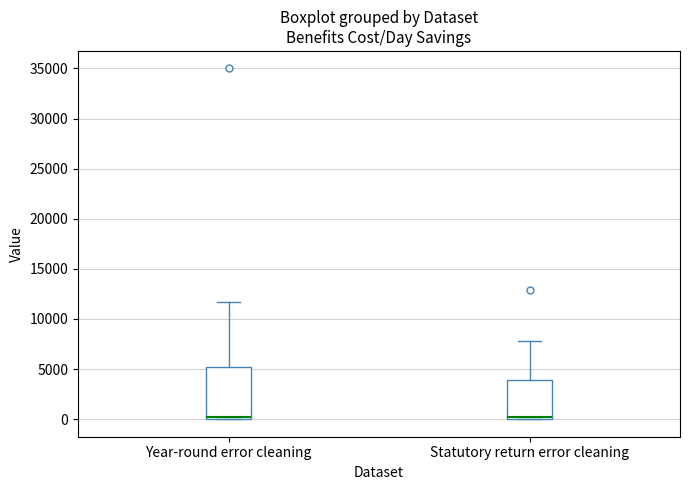

Comparing the boxes themselves (not the whiskers), which one is the tallest?

Year-round error cleaning